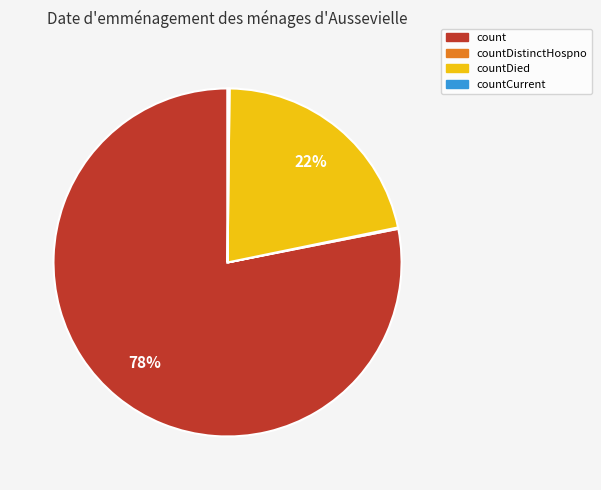

To the nearest percent, what is the average slice percentage?

25%